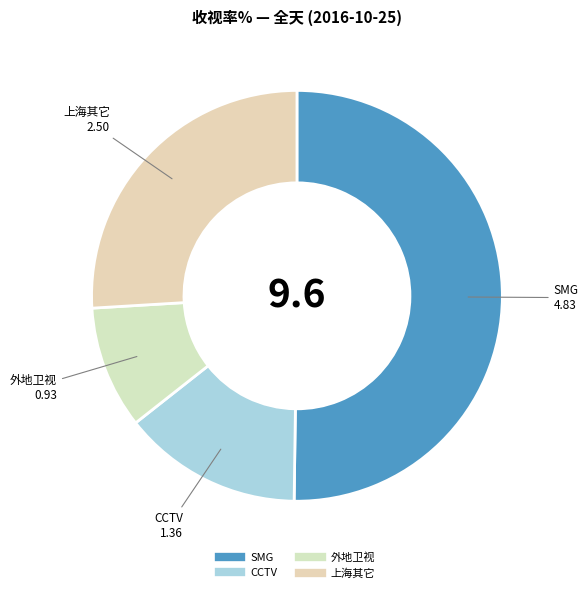

Rank the categories by value from highest to lowest.

SMG, 上海其它, CCTV, 外地卫视